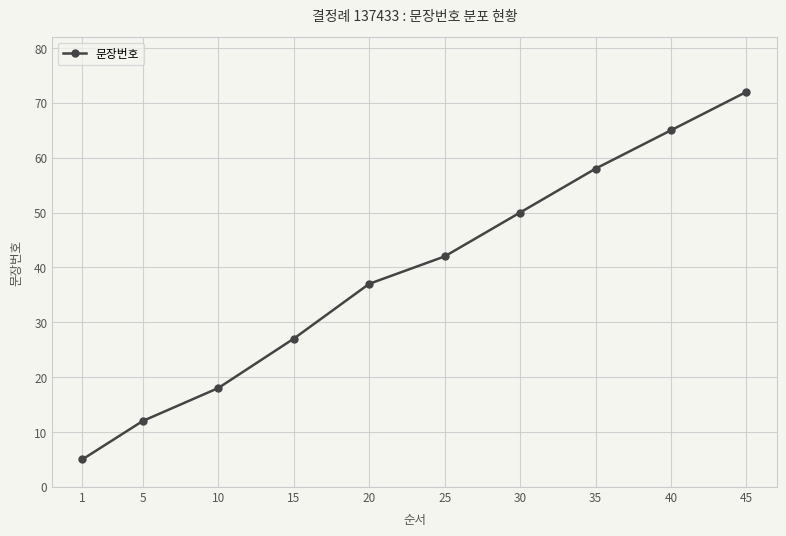

What is the value of the 1st point from the left?

5